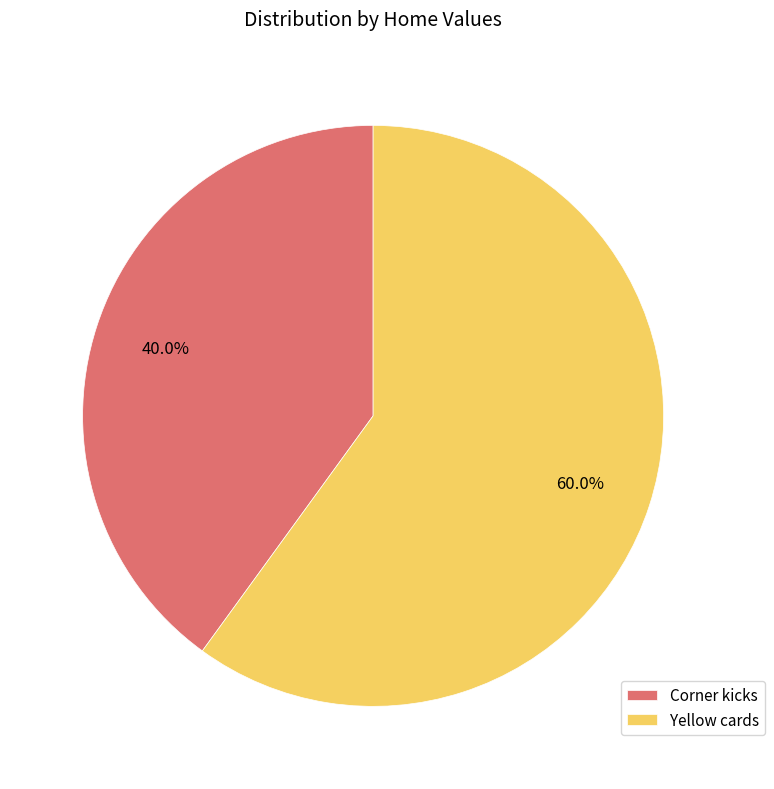

To the nearest percent, what percentage of the pie is Corner kicks?

40%